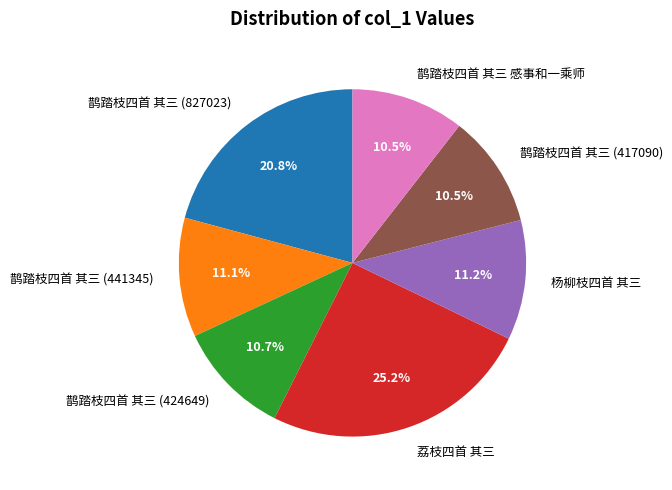

Is the sum of 鹊踏枝四首 其三 (441345) and 荔枝四首 其三 greater than half?

No